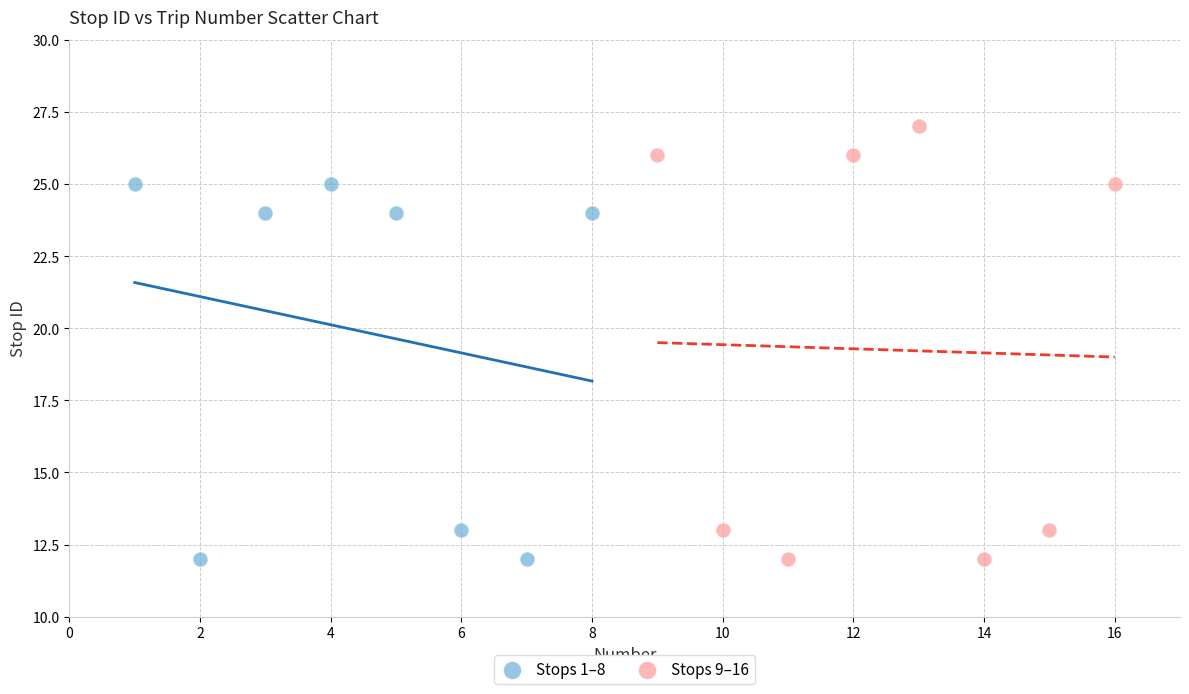

Which series has the widest spread of Y values?

Stops 9–16